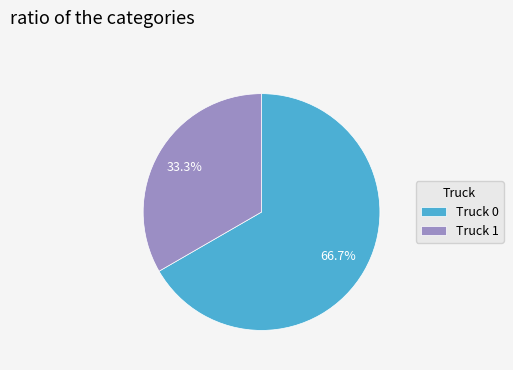

Between Truck 0 and Truck 1, which is larger?

Truck 0